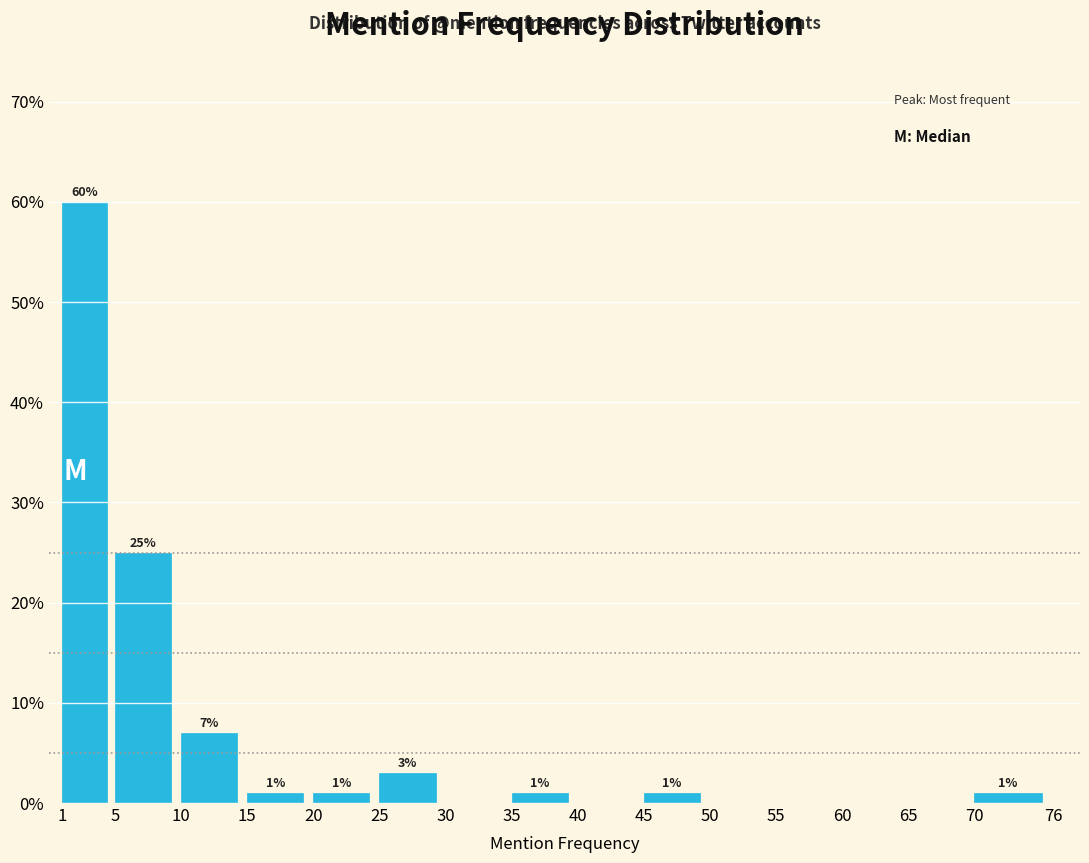

Over which range of the x-axis is the bar tallest?

1 to 5